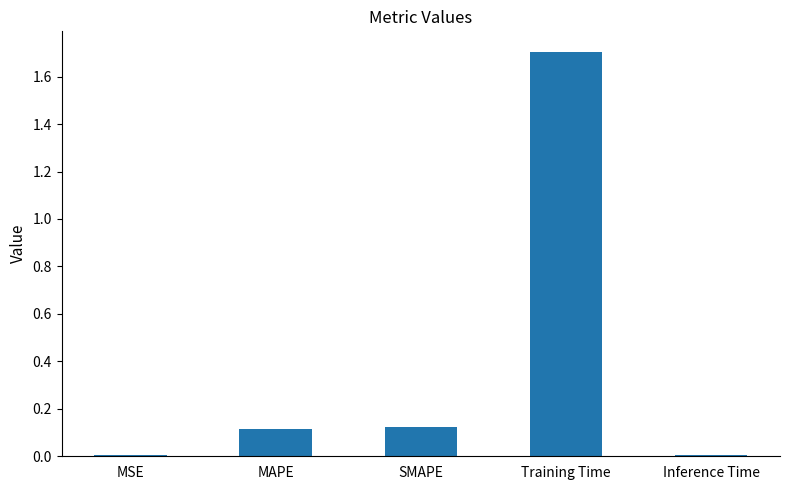

Which has a higher value, Inference Time or SMAPE?

SMAPE